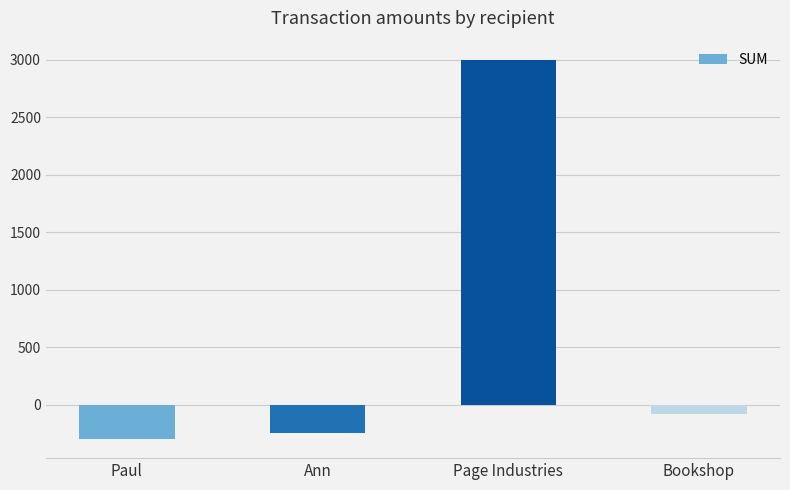

True or false: the data shows -300 at Paul.

True